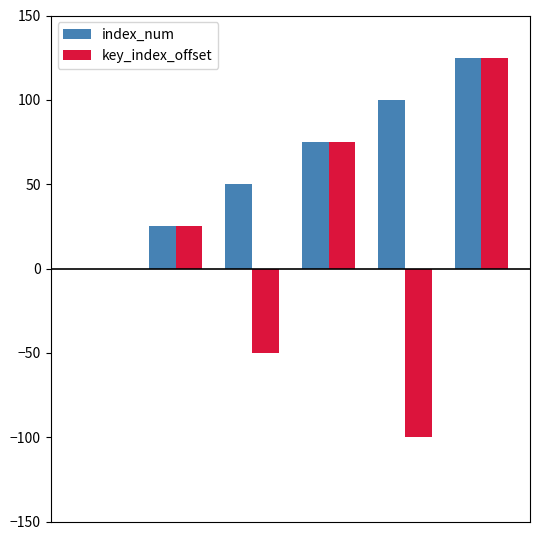

What is the maximum value shown in the chart?

125